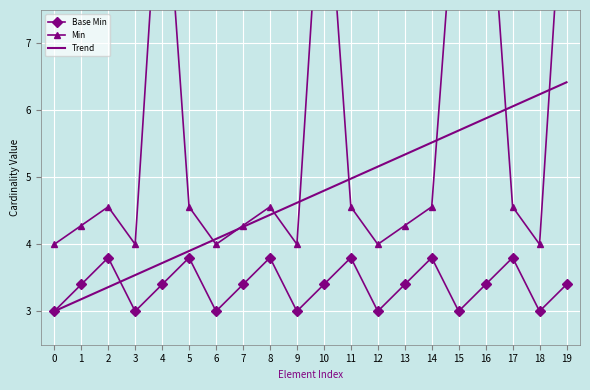

What is the value of the Trend point at the 14th from the left?

5.3